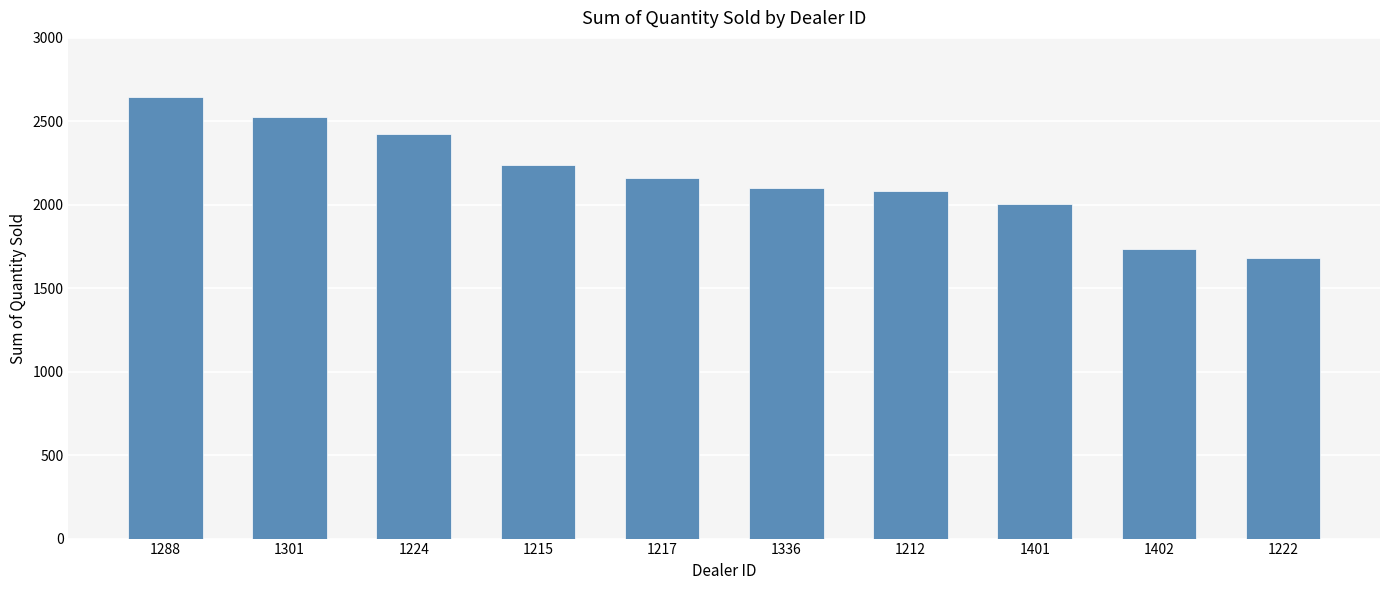

What is the maximum value shown in the chart?

2644